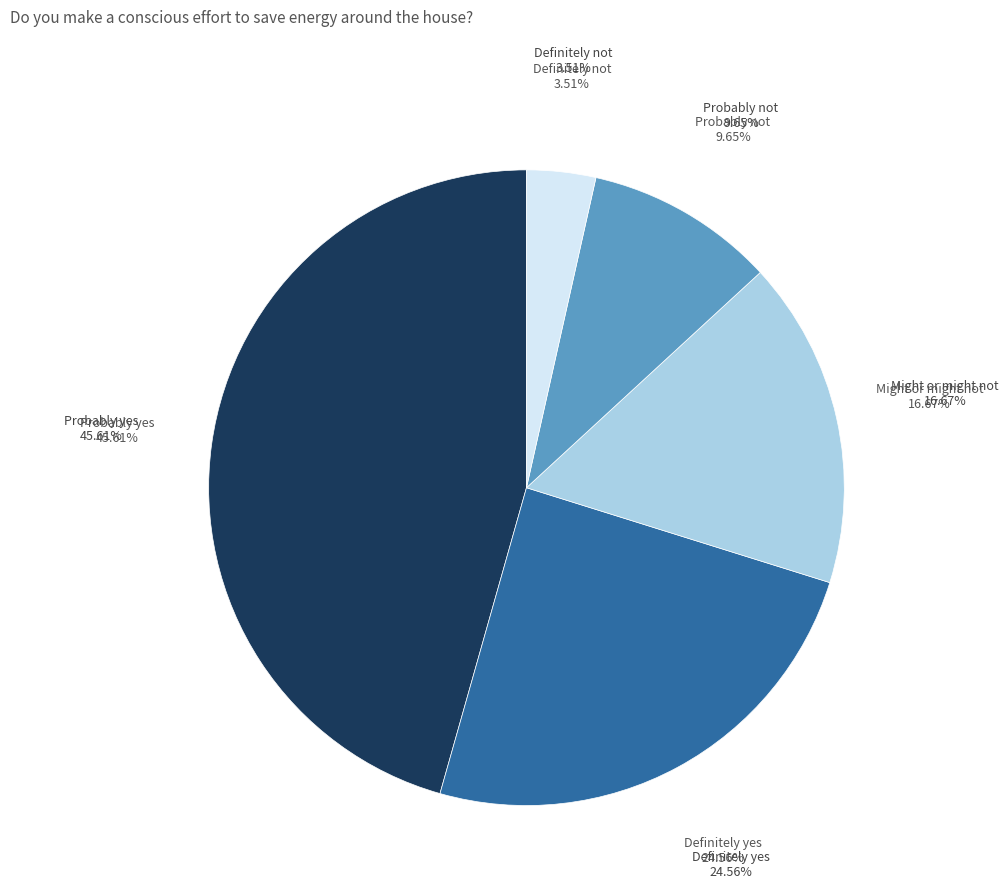

To the nearest percent, what percentage of the pie is Definitely not?

4%